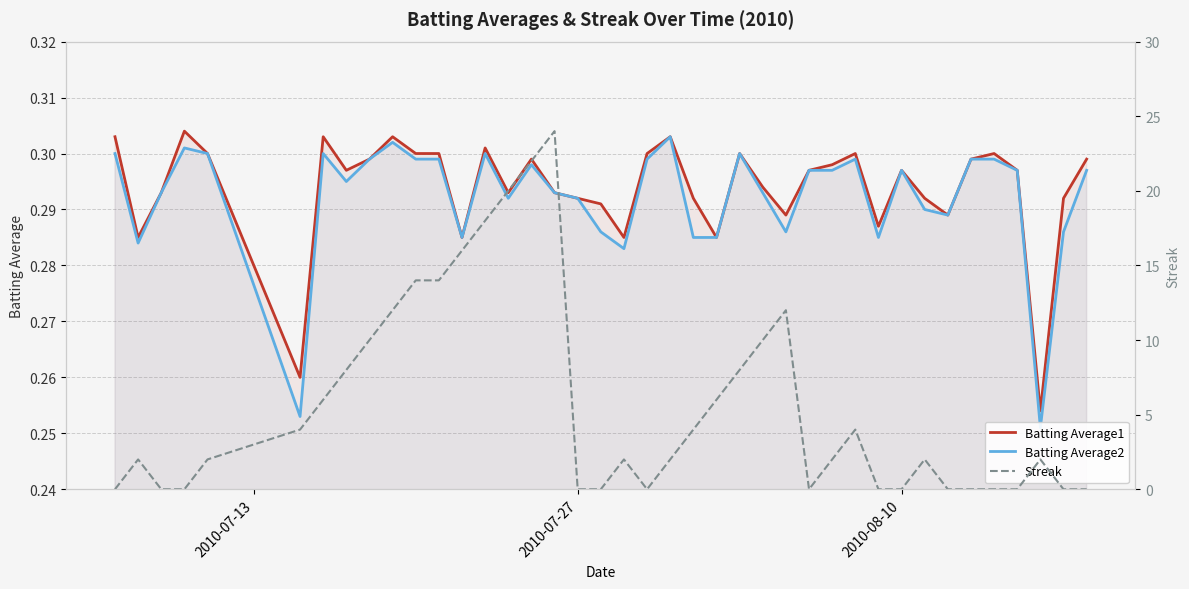

Between 2010-08-10 and 17, which is larger?

2010-08-10